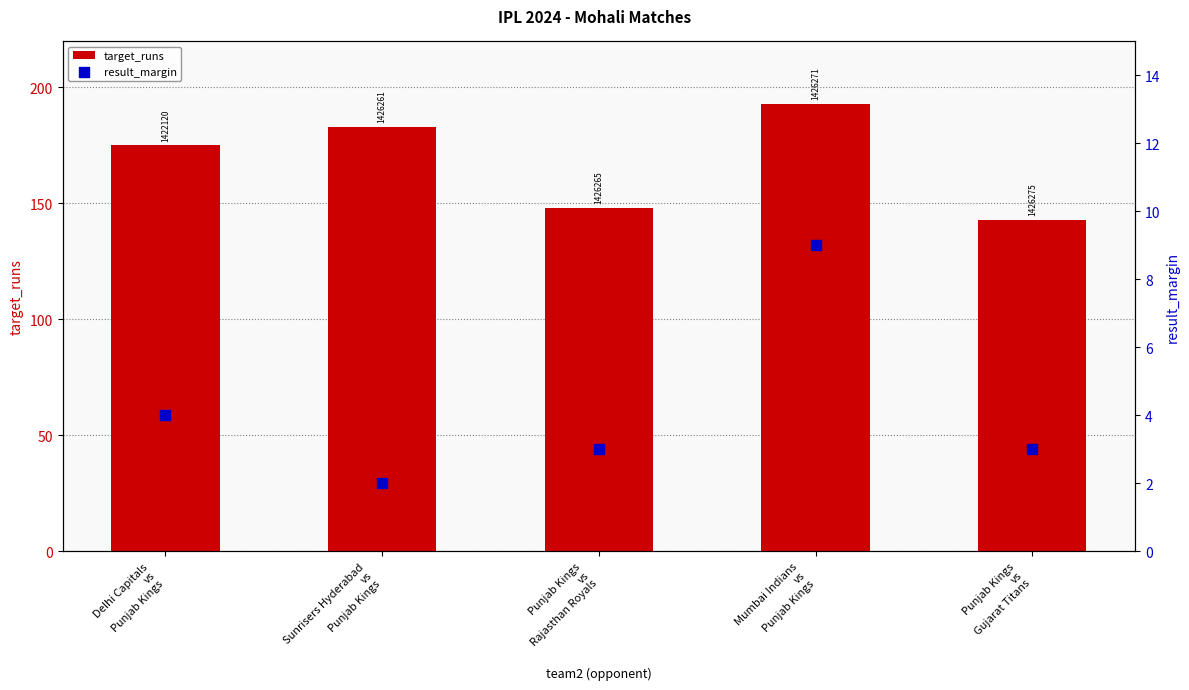

Which series has the widest spread of Y values?

target_runs